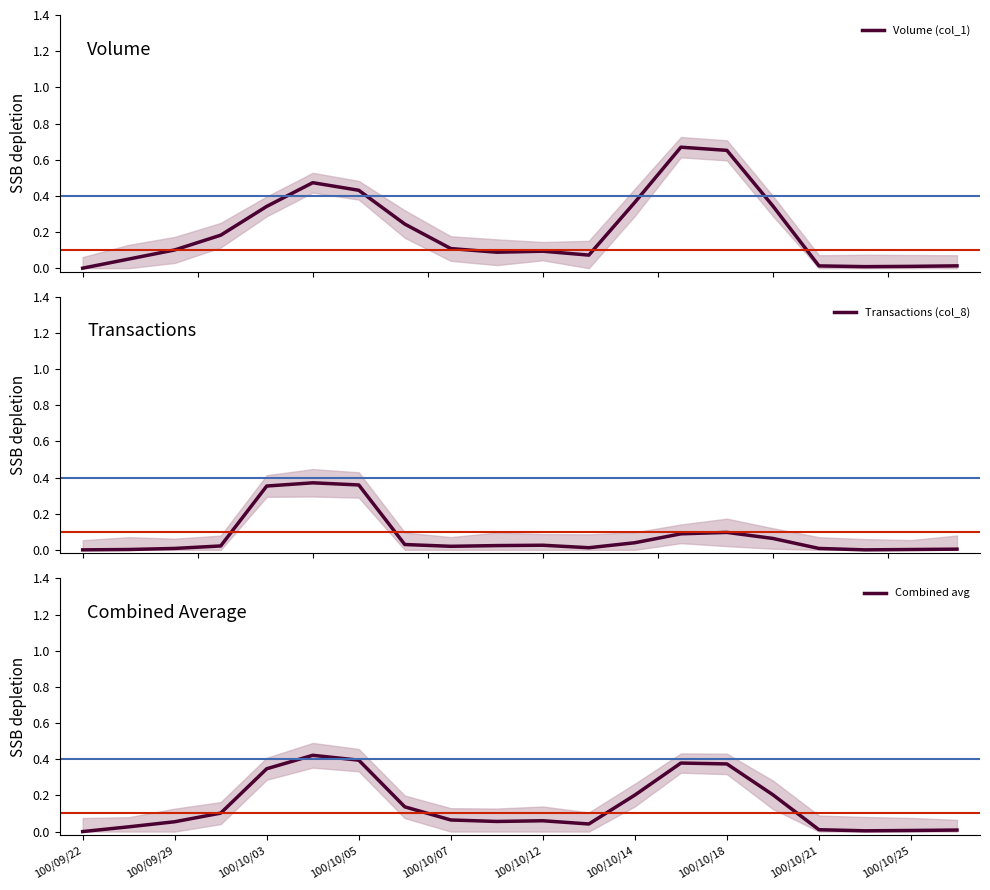

Is it true that Combined avg equals 0.1 at 100/10/14?

False